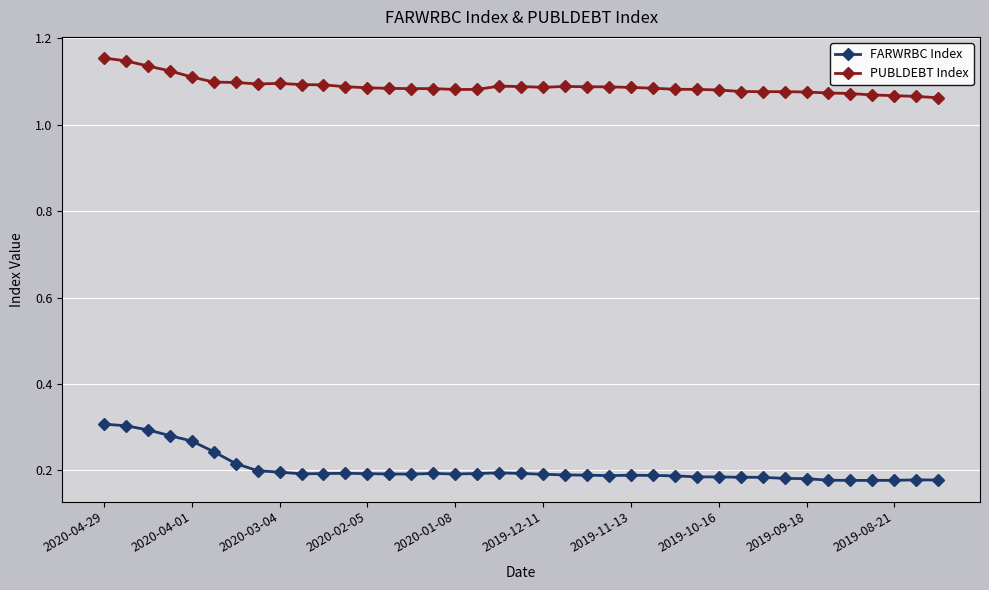

Rank the series by their average value, from lowest to highest.

FARWRBC Index, PUBLDEBT Index